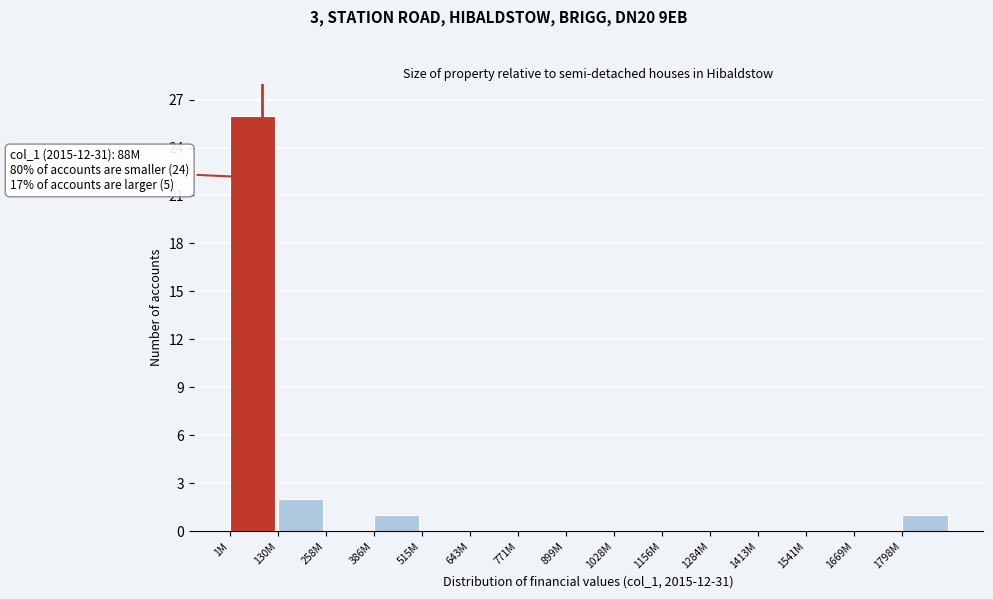

Reading left to right, extract all data points from this chart.

1M=26	130M=2	258M=0	386M=1	515M=0	643M=0	771M=0	899M=0	1028M=0	1156M=0	1284M=0	1413M=0	1541M=0	1669M=0	1798M=1